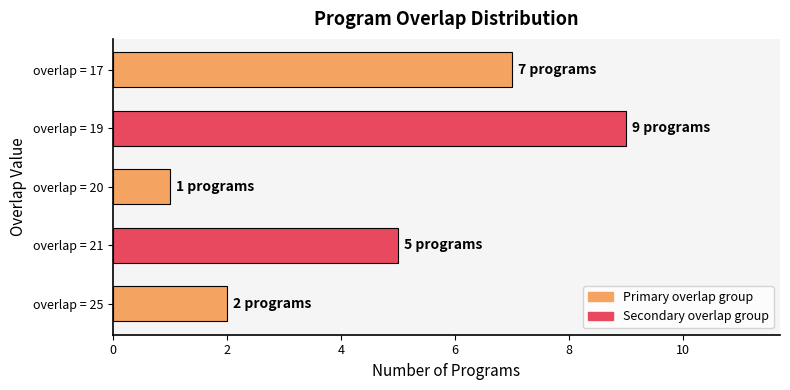

Which category has the lowest value across all series?

overlap = 20